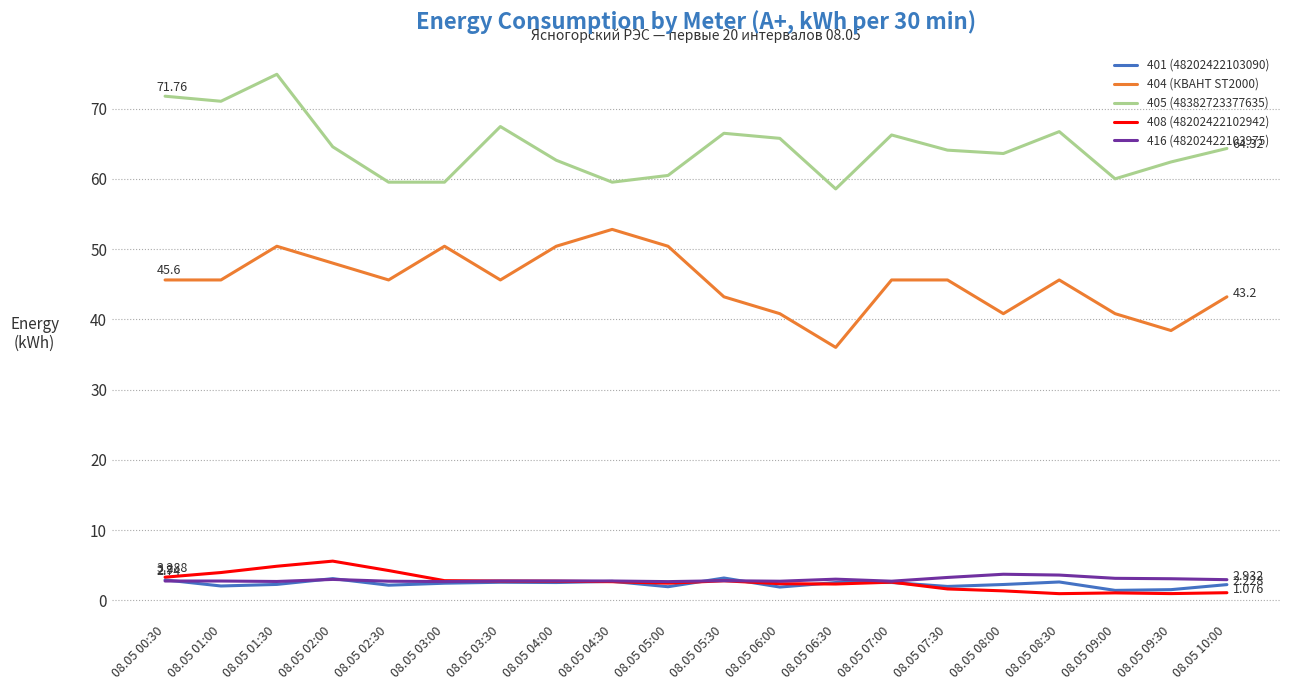

How many series are shown in this chart?

5